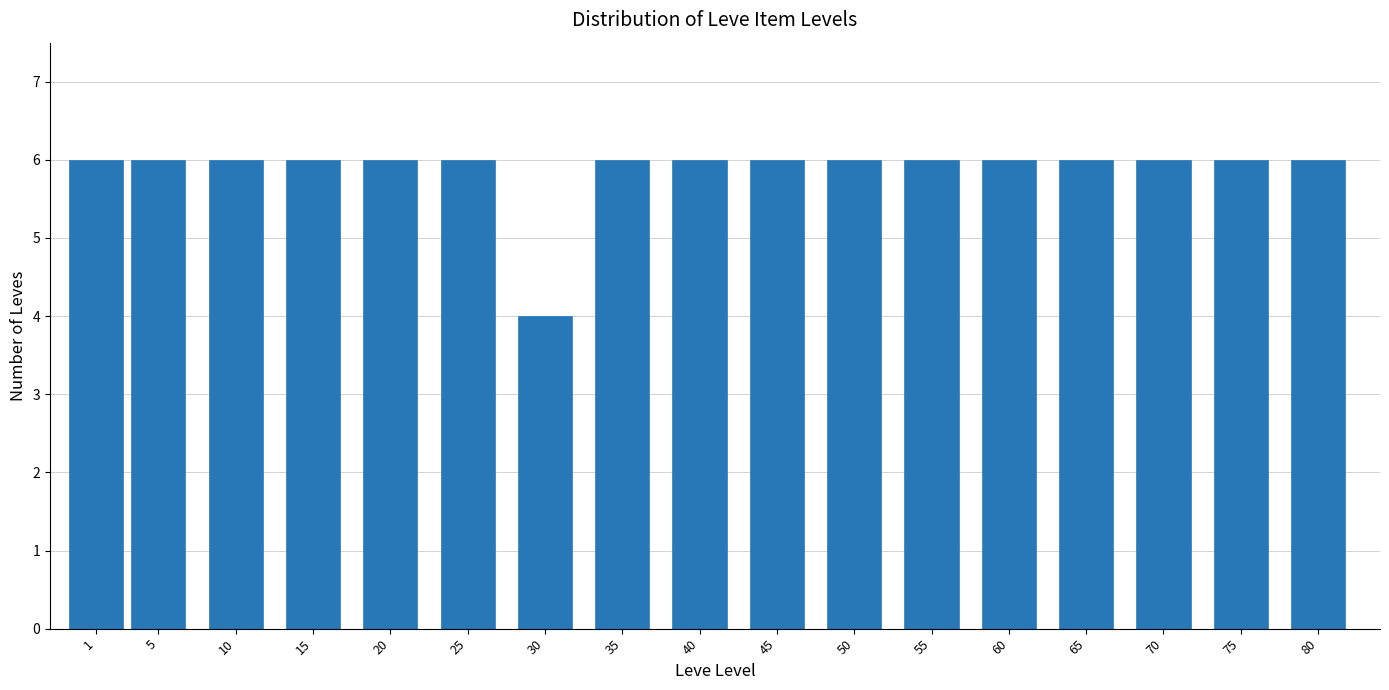

Reading right to left, transcribe all the data shown in this chart.

80=6	75=6	70=6	65=6	60=6	55=6	50=6	45=6	40=6	35=6	30=4	25=6	20=6	15=6	10=6	5=6	1=6